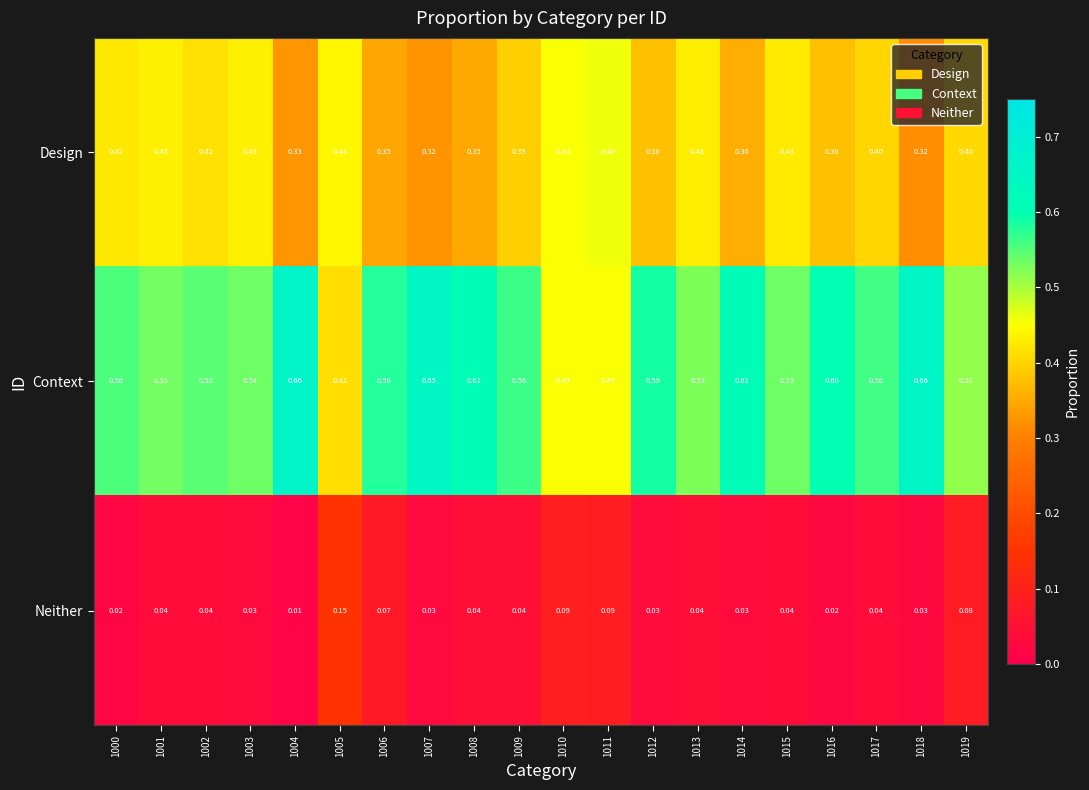

List the series in order of their peak value, highest first.

Context, Design, Neither